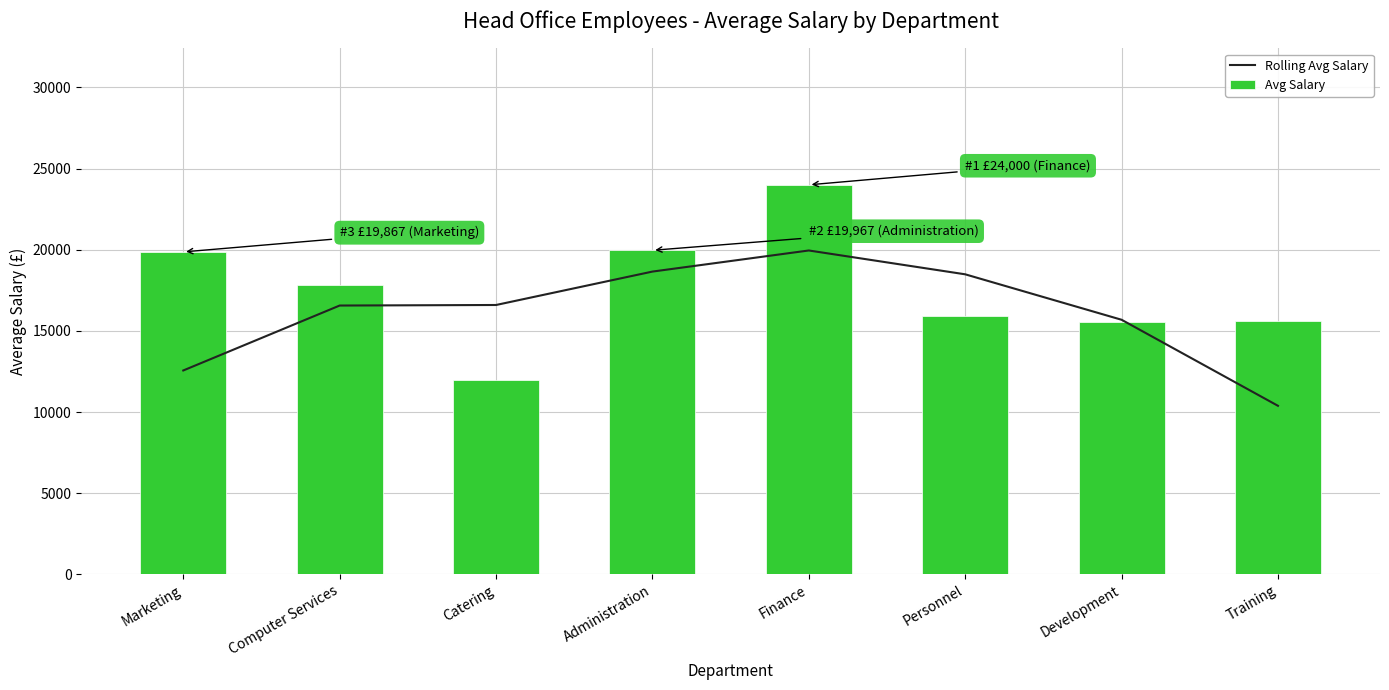

The Rolling Avg Salary series shows 28804.3 at Finance. True or false?

False